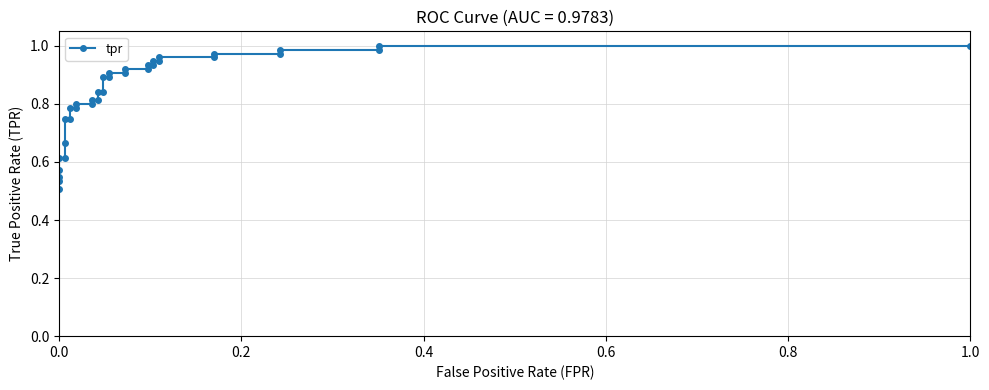

How many series are shown in this chart?

1